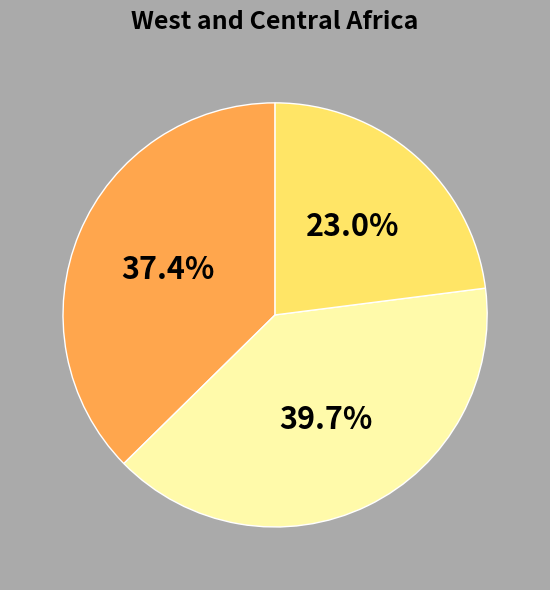

Does any single category account for the majority?

No